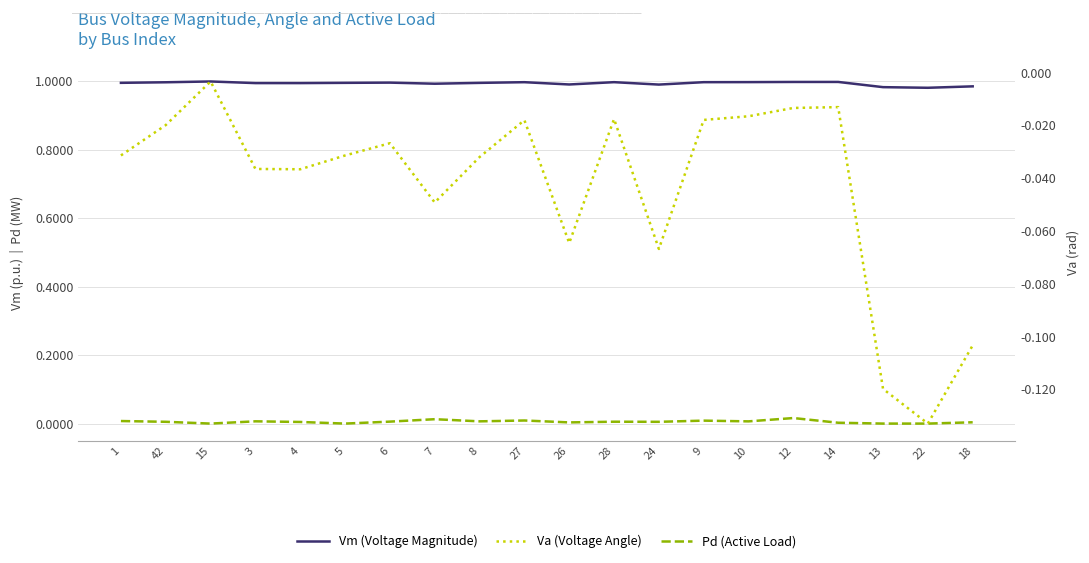

Which category has the highest value in the Pd (Active Load) series?

12